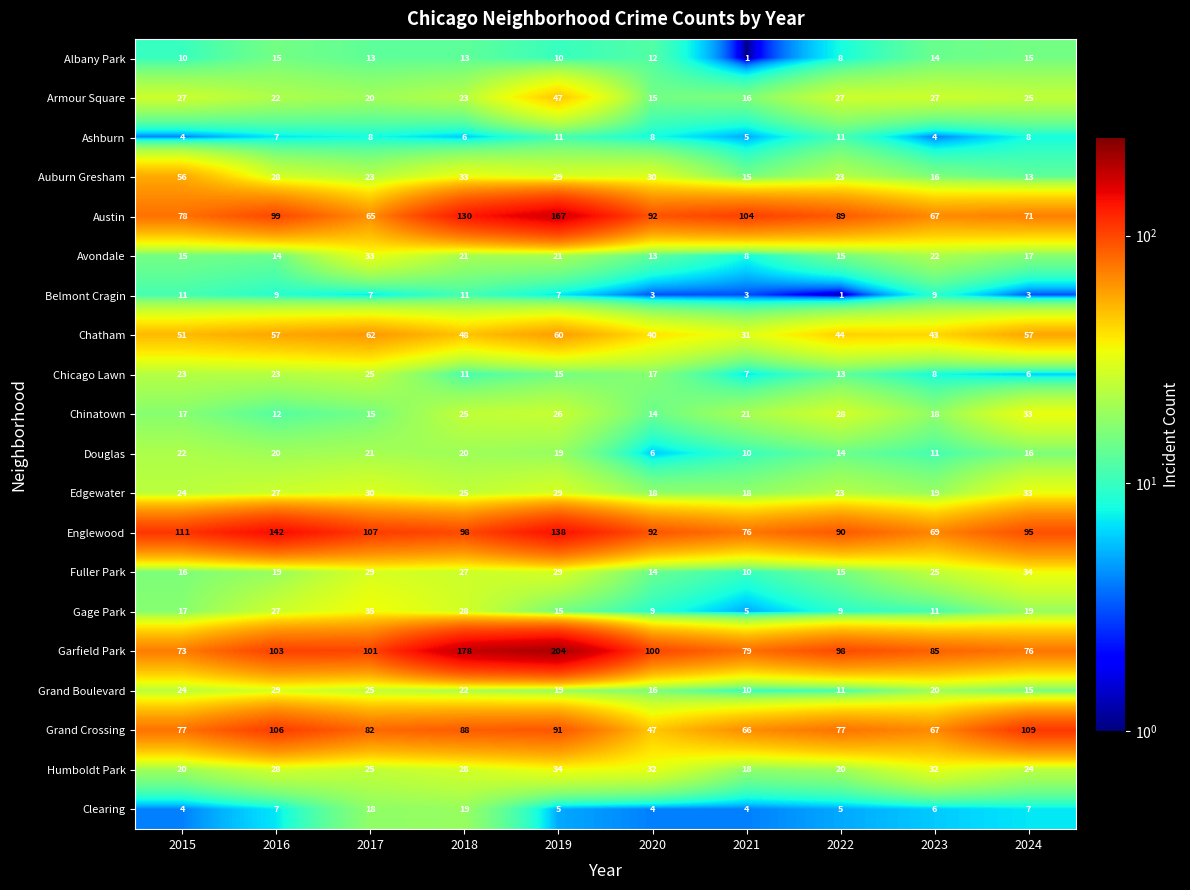

The value of Chatham at 2021 is 48. True or false?

False